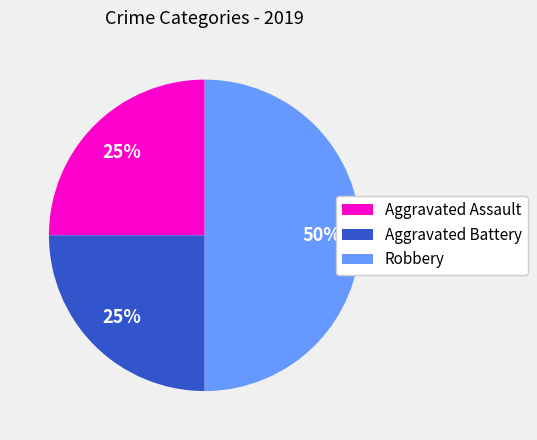

Between Aggravated Assault and Robbery, which is larger?

Robbery